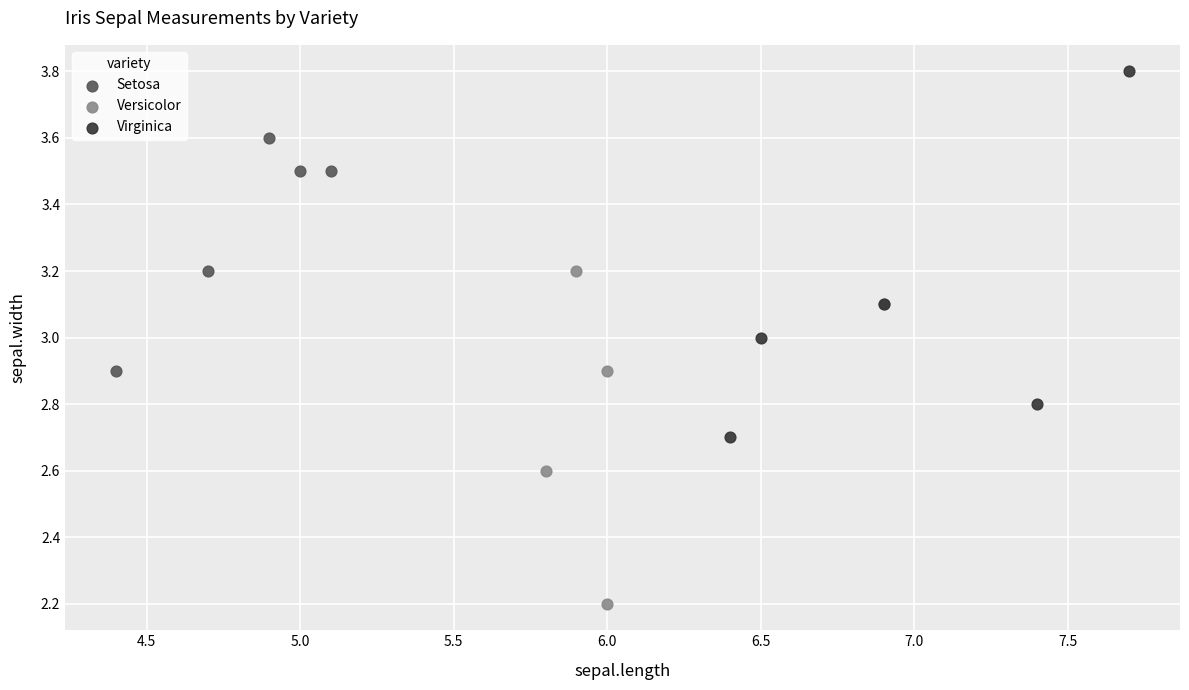

Which series has the widest spread of Y values?

Virginica